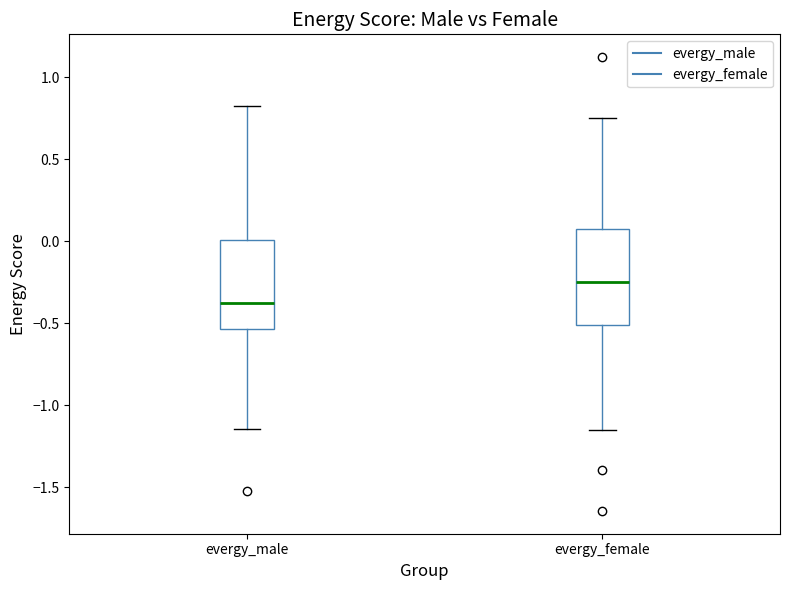

Reading left to right, read every box against the y-axis: the position of its median line, the range the box covers, and the ends of its whiskers. The values are not printed on the chart, so give them approximately, as read against the axis.

evergy_male: median -0.40, box -0.55 to 0.00, whiskers -1.15 to 0.80
evergy_female: median -0.25, box -0.50 to 0.10, whiskers -1.15 to 0.75